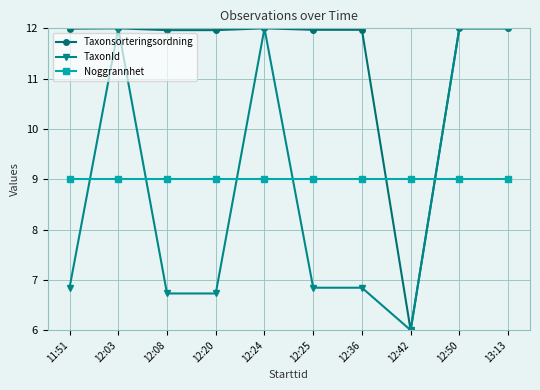

Count the TaxonId values in the range 6 to 12.

10